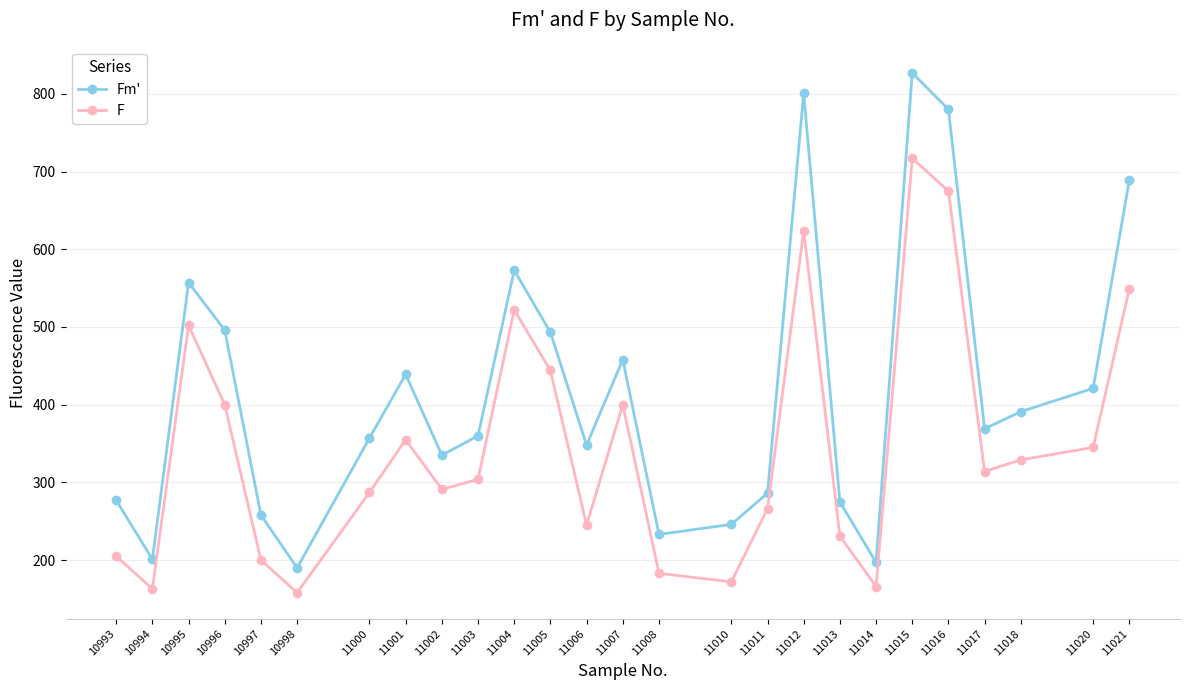

List the series in order of their peak value, highest first.

Fm', F